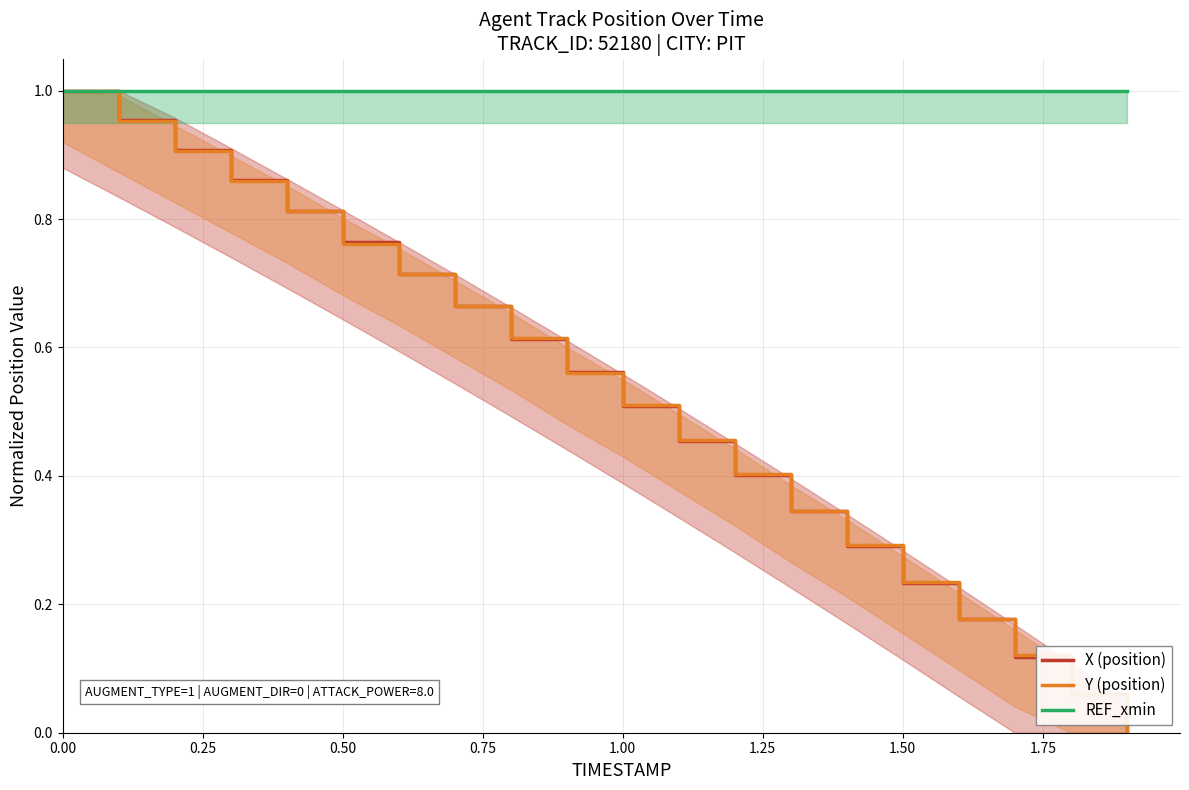

What are all the series names shown in the legend?

X (position), Y (position), REF_xmin